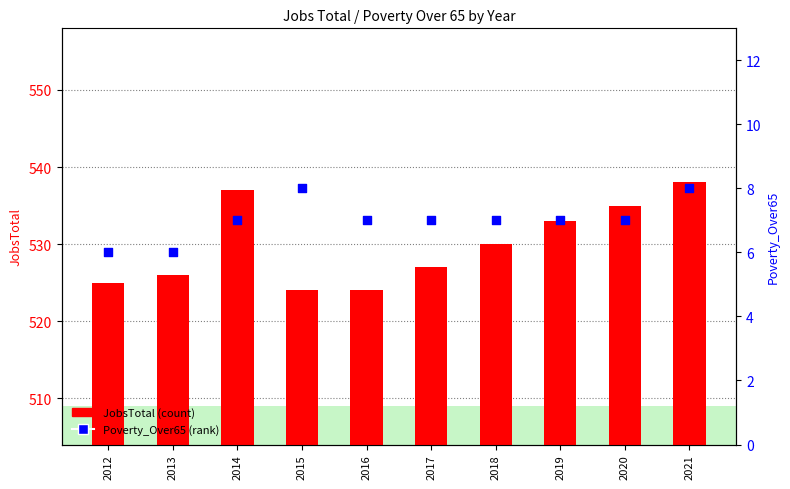

Which series contains the highest Y value?

JobsTotal